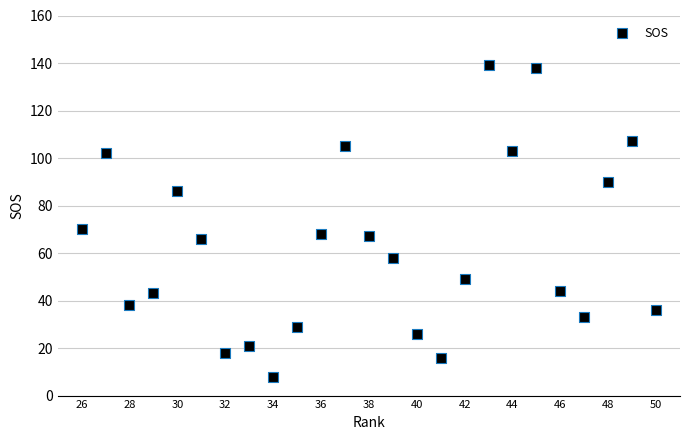

What Y value in the scatter plot is closest to 73?

70